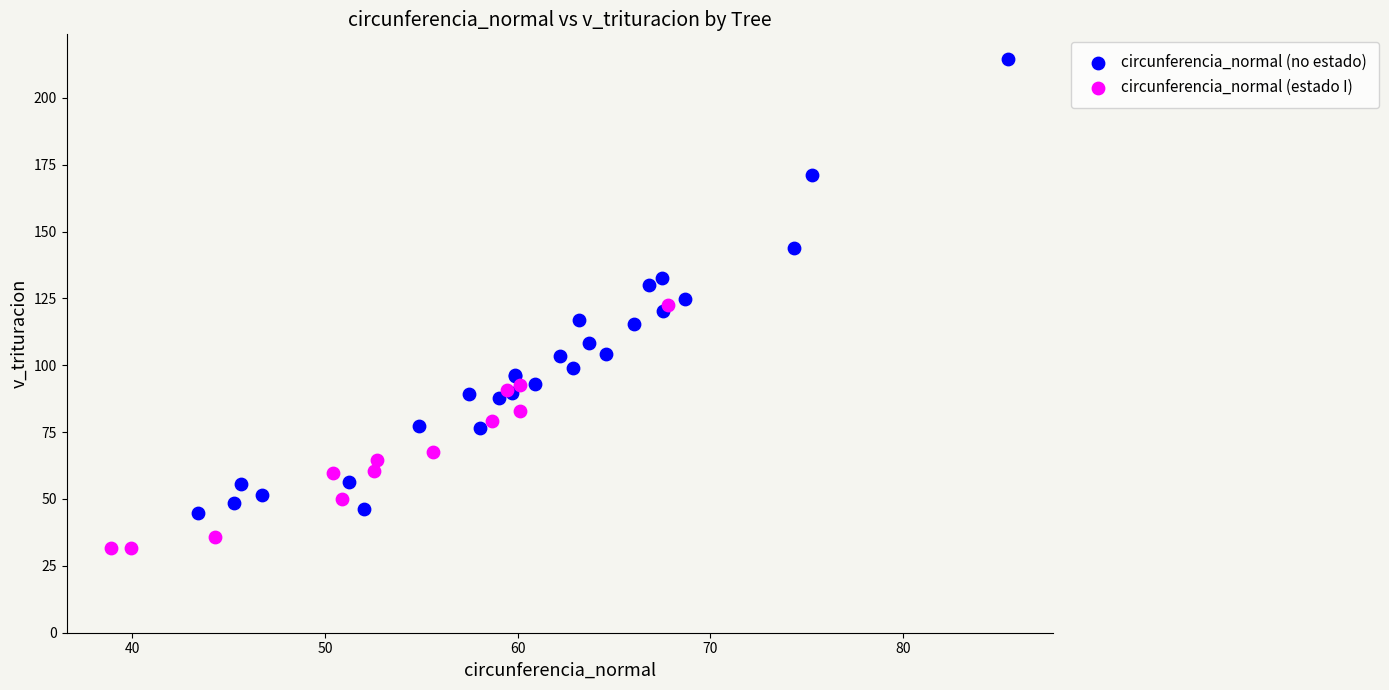

Which series contains the highest Y value?

circunferencia_normal (no estado)